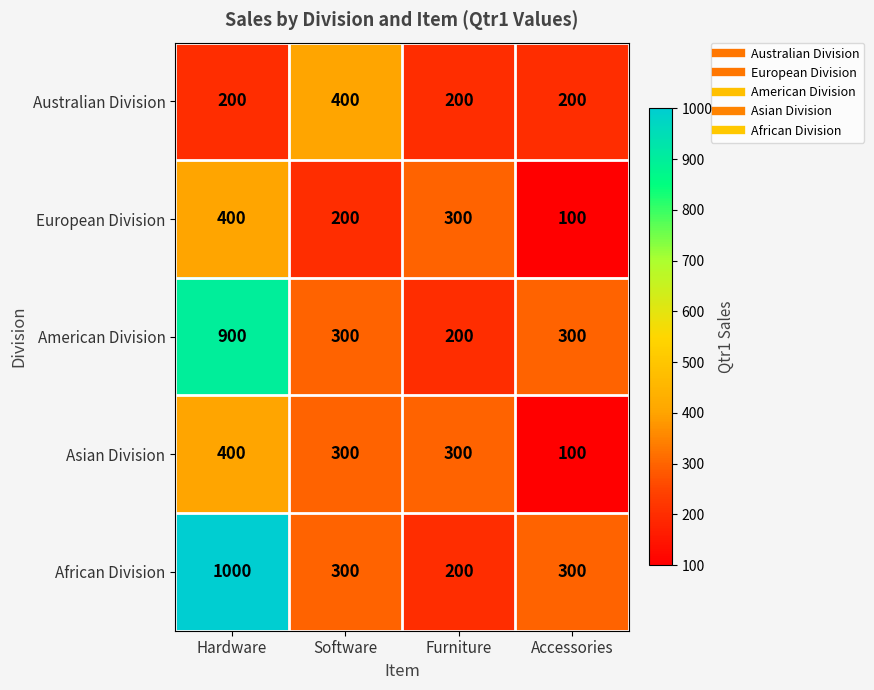

Reading left to right, list all the values displayed in this chart.

Australian Division: 200	400	200	200
European Division: 400	200	300	100
American Division: 900	300	200	300
Asian Division: 400	300	300	100
African Division: 1000	300	200	300